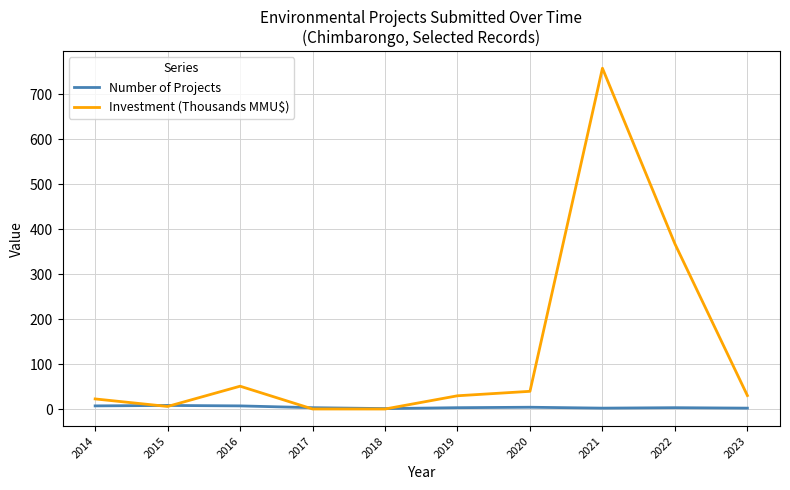

Where do Number of Projects and Investment (Thousands MMU$) first cross each other?

2014 and 2015